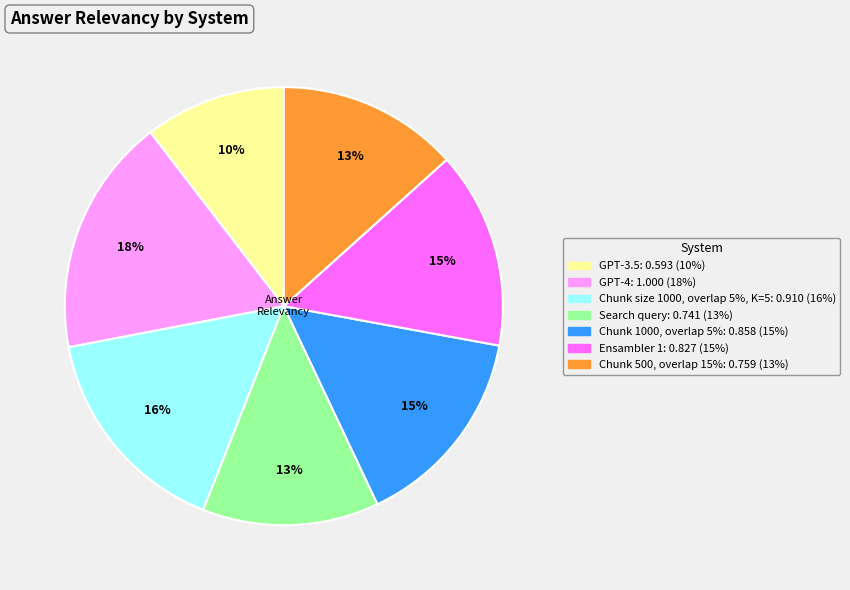

What is the smallest slice in the pie chart?

GPT-3.5